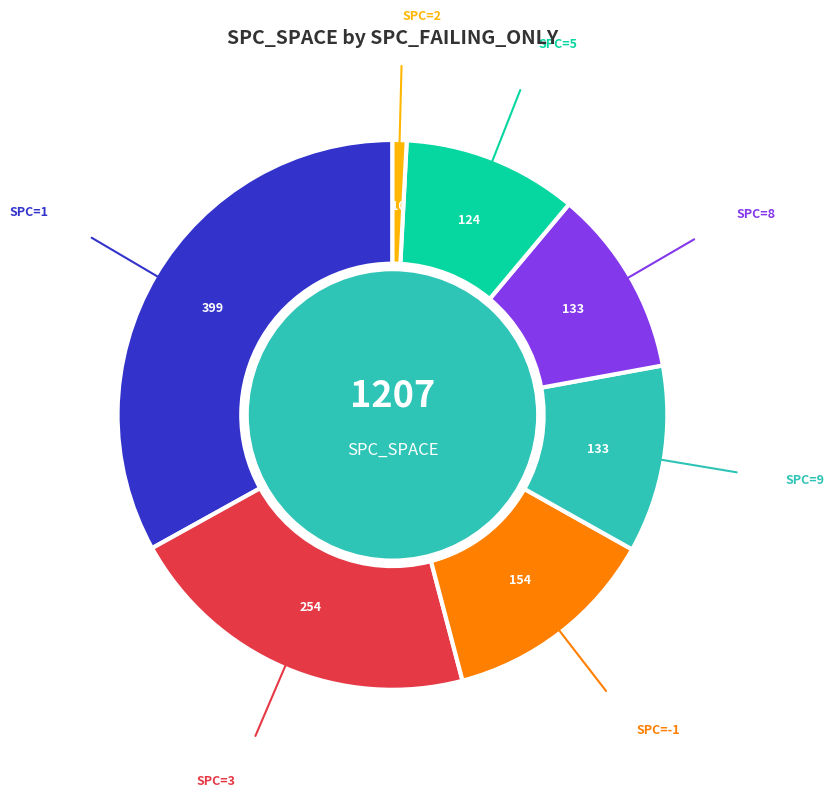

True or false: SPC=9 accounts for 22% of the total.

False